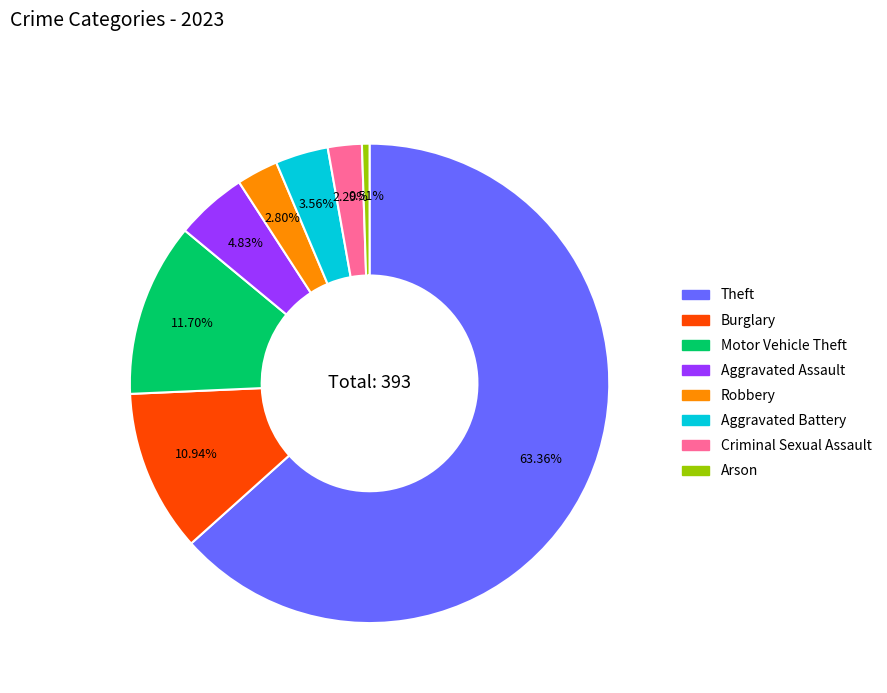

Is there any slice that represents more than half of the pie?

Yes